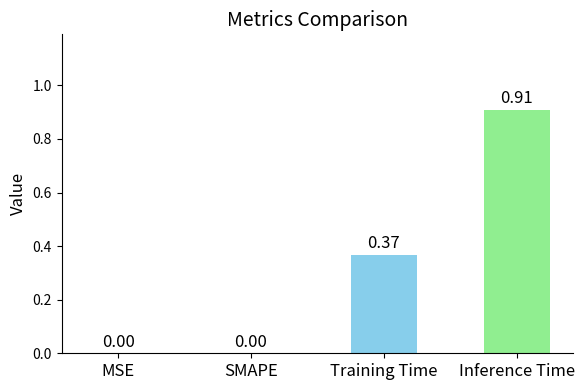

Between Training Time and MSE, which is larger?

Training Time